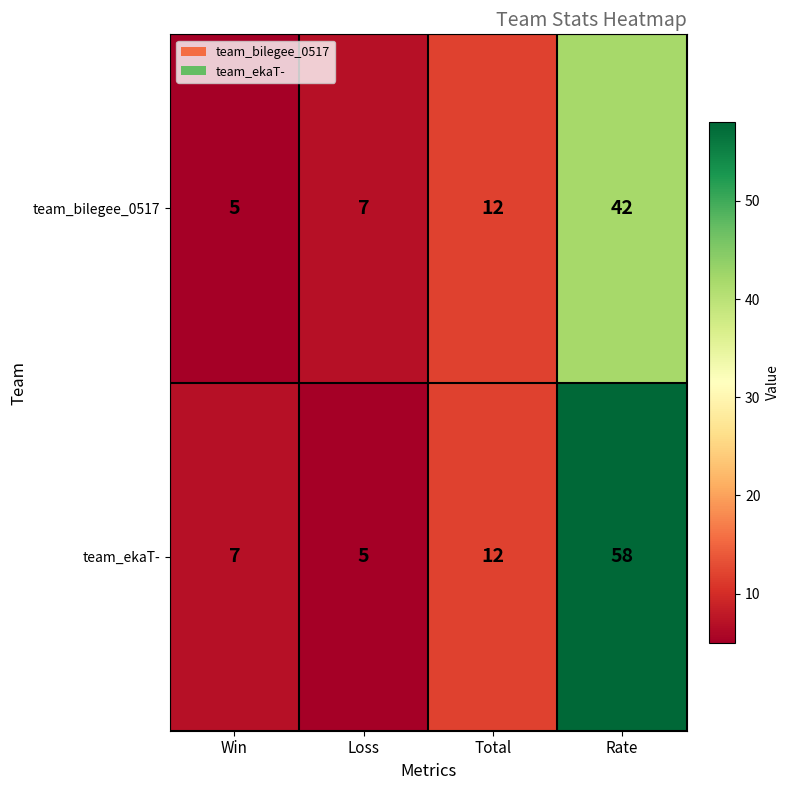

Reading right to left, what are all the values shown in this chart?

team_bilegee_0517: 42	12	7	5
team_ekaT-: 58	12	5	7